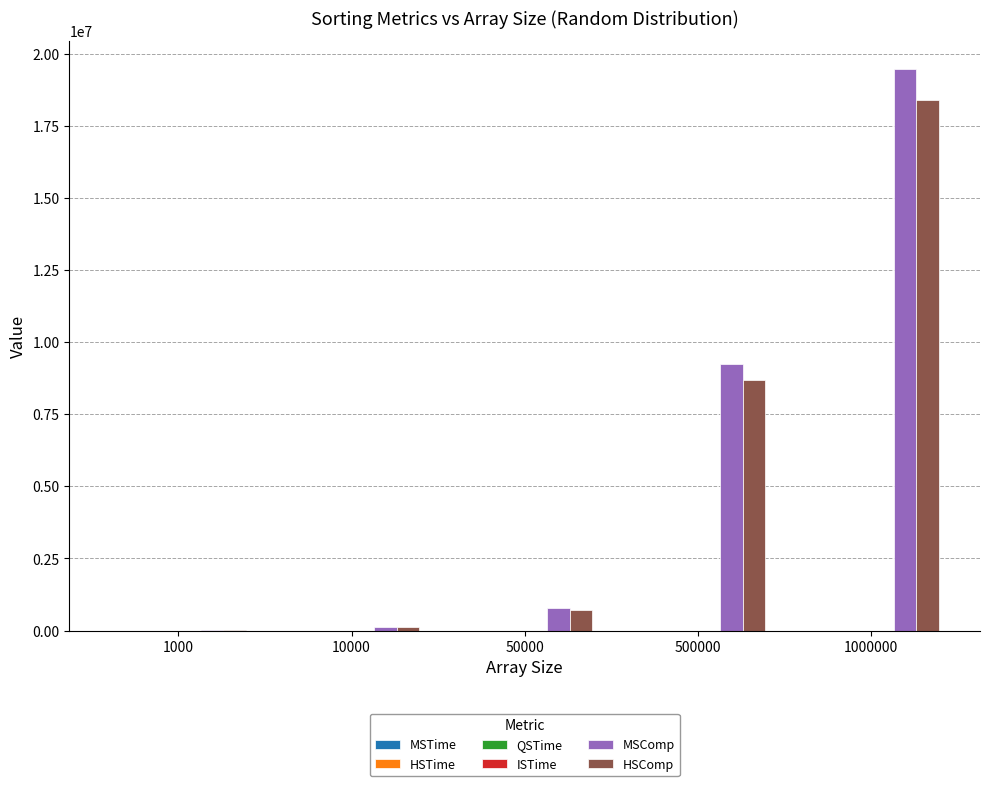

What is the sum of all MSComp values?

29619808